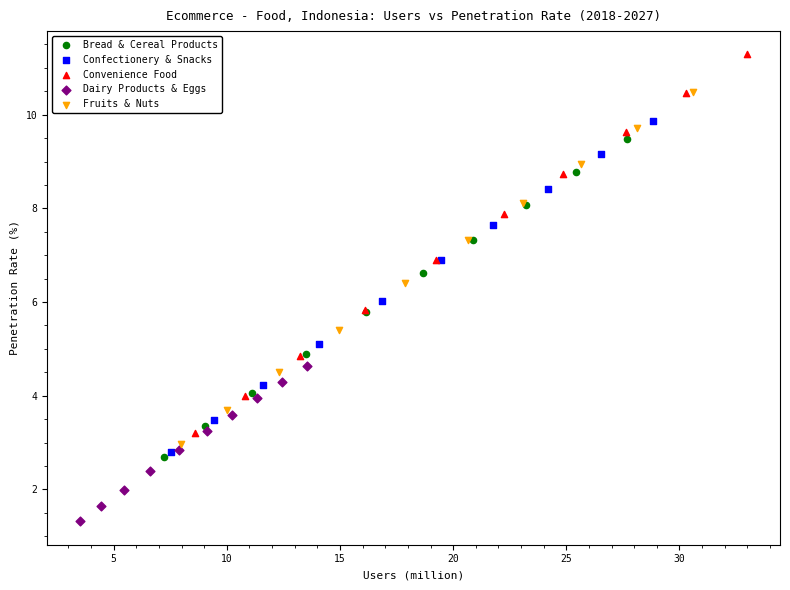

Which series contains the lowest Y value?

Dairy Products & Eggs